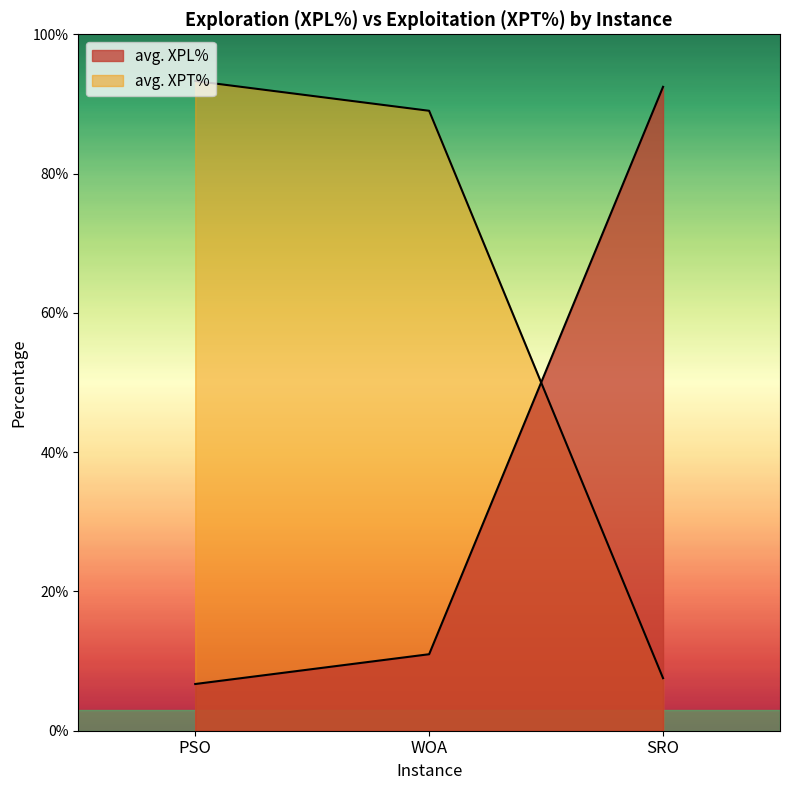

What is the lowest value of the avg. XPT% series?

7.5